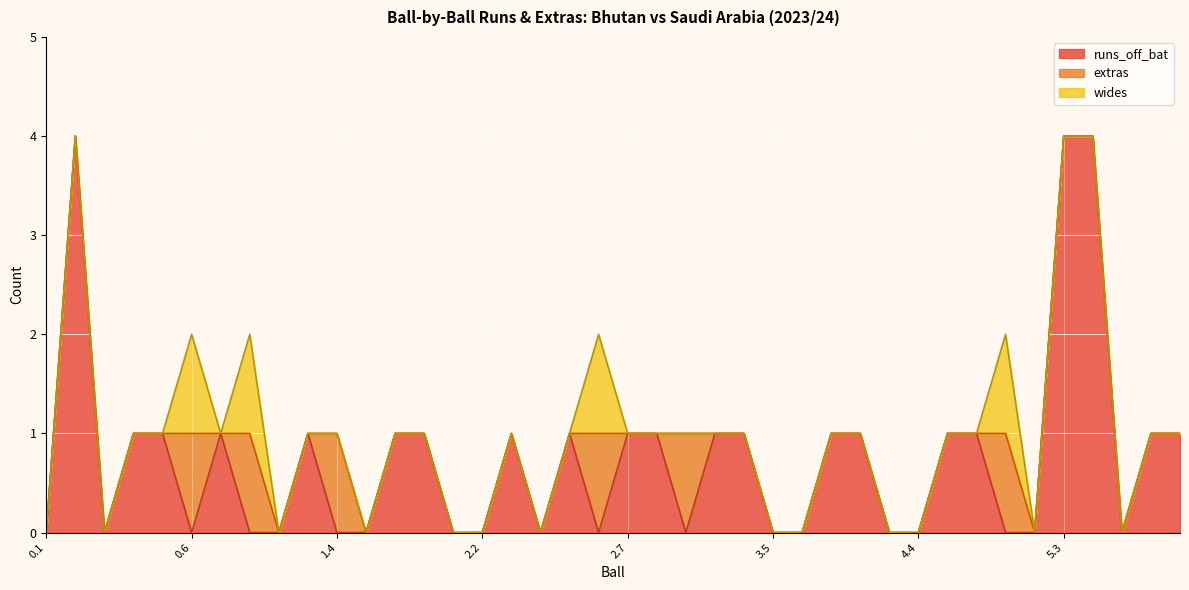

How many categories are shown in the chart?

40